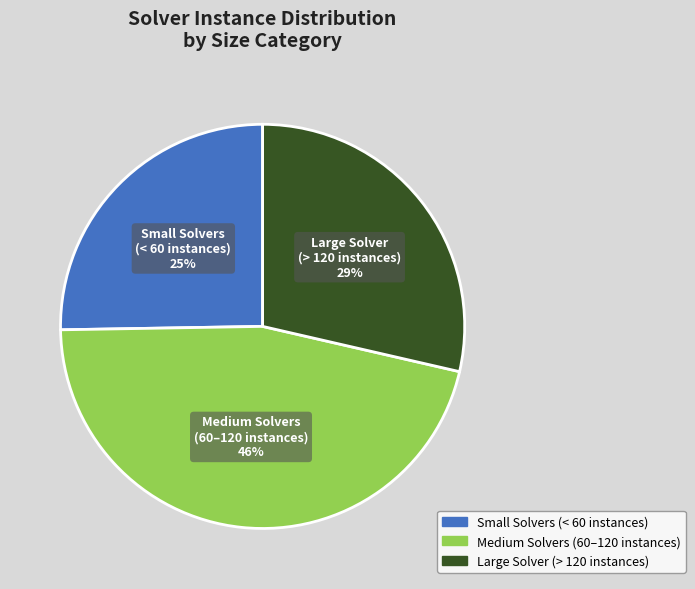

Do Medium Solvers (60–120 instances) and Small Solvers (< 60 instances) together represent more than half of the pie?

Yes